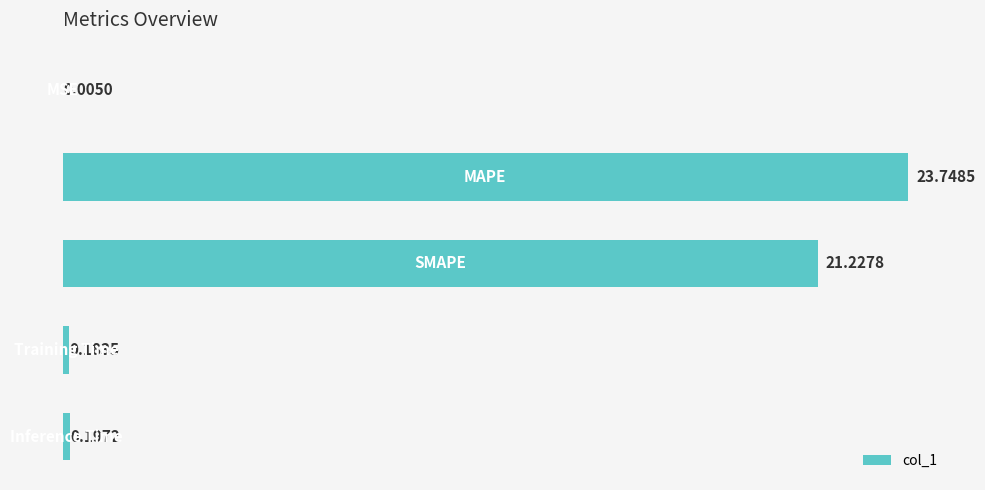

What is the sum of all values?

45.4